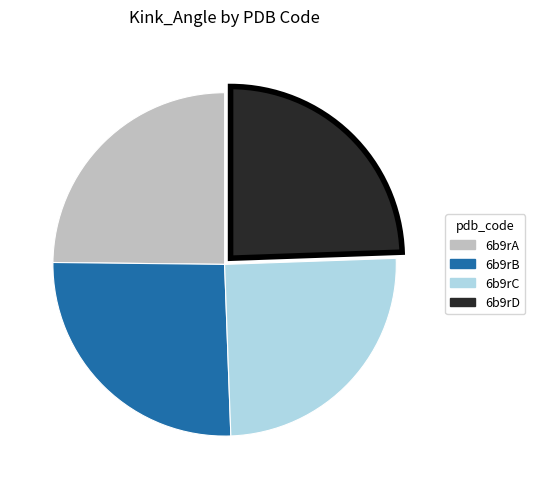

Is the sum of 6b9rD and 6b9rC greater than half?

No